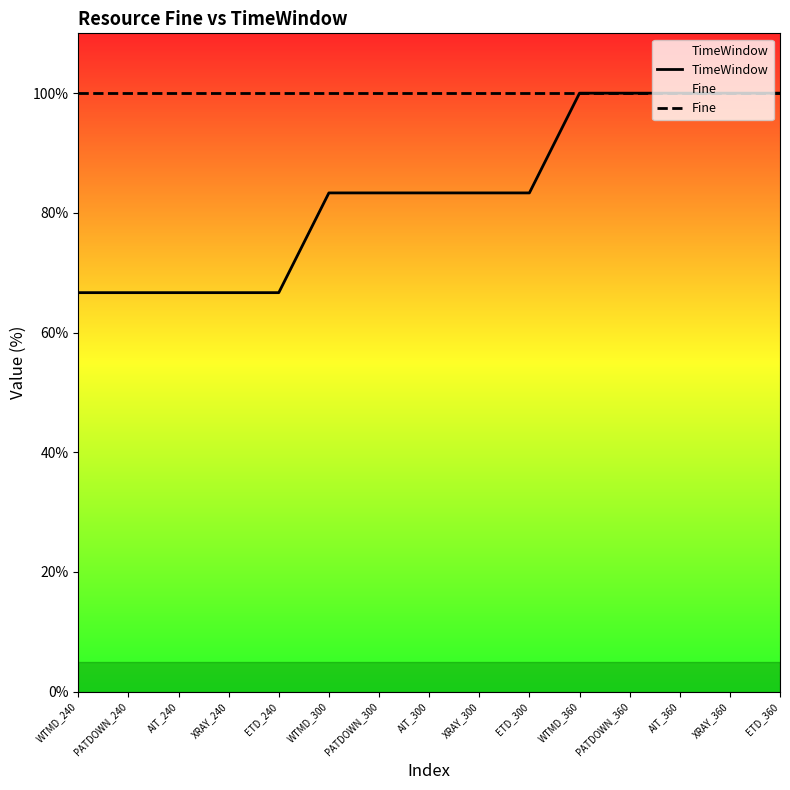

Which series has the largest range (max minus min)?

TimeWindow